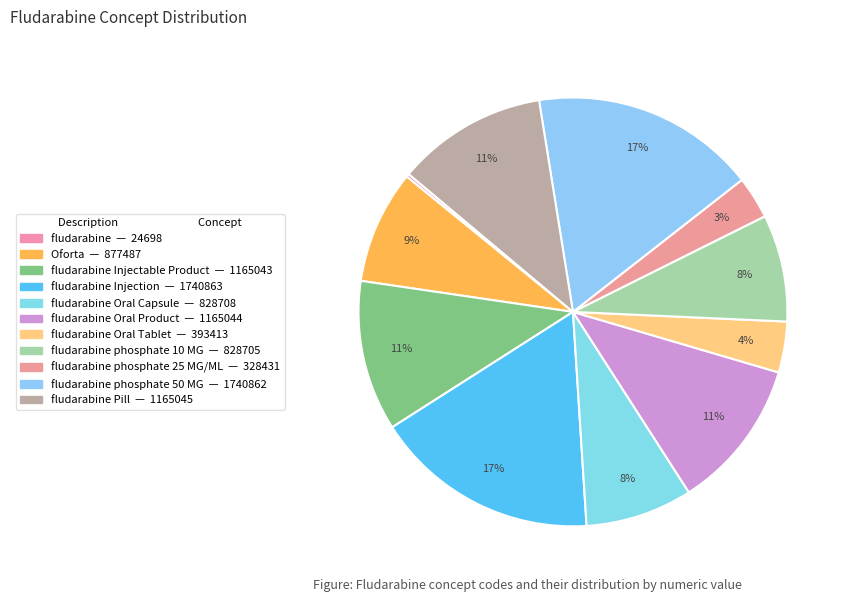

Is there any slice that represents more than half of the pie?

No